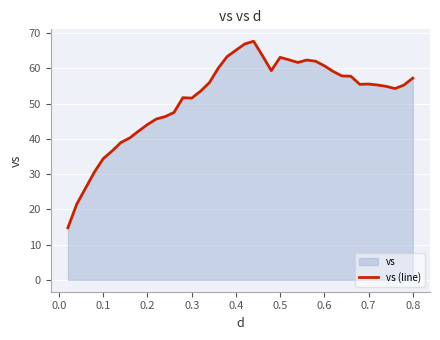

What is the minimum value shown in the chart?

14.8